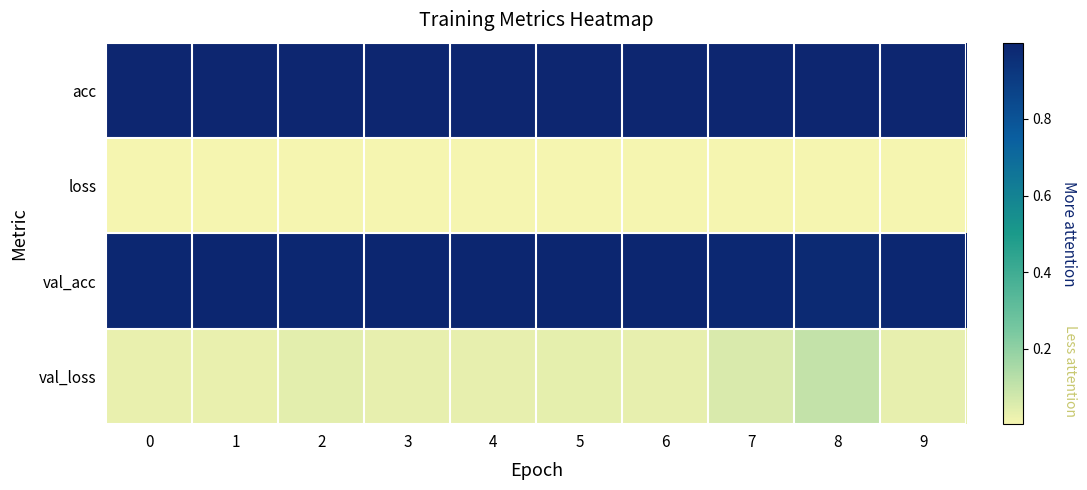

Count the number of data series in this chart.

4